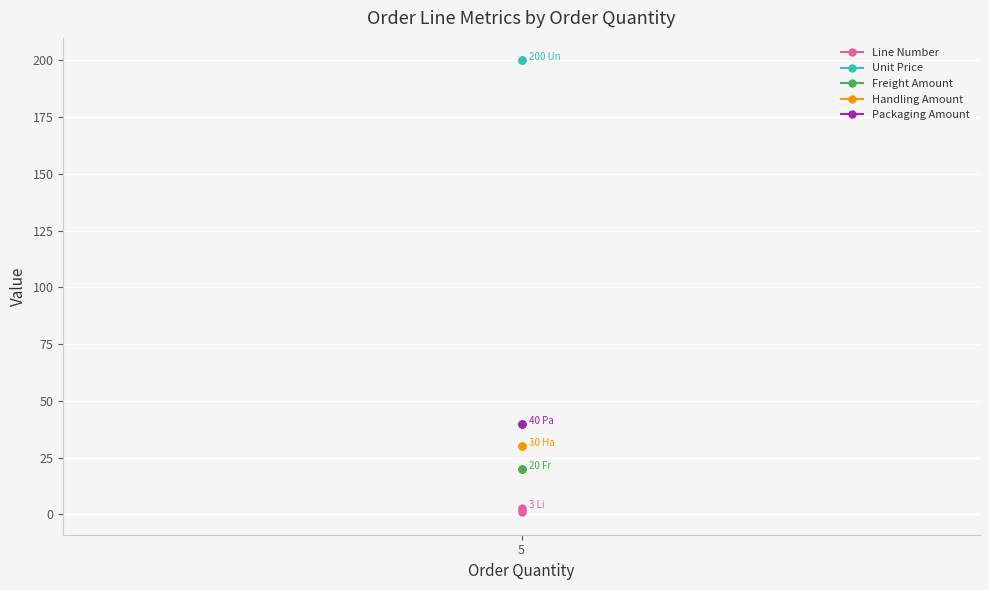

The value of Line Number at 5 is 2. True or false?

True